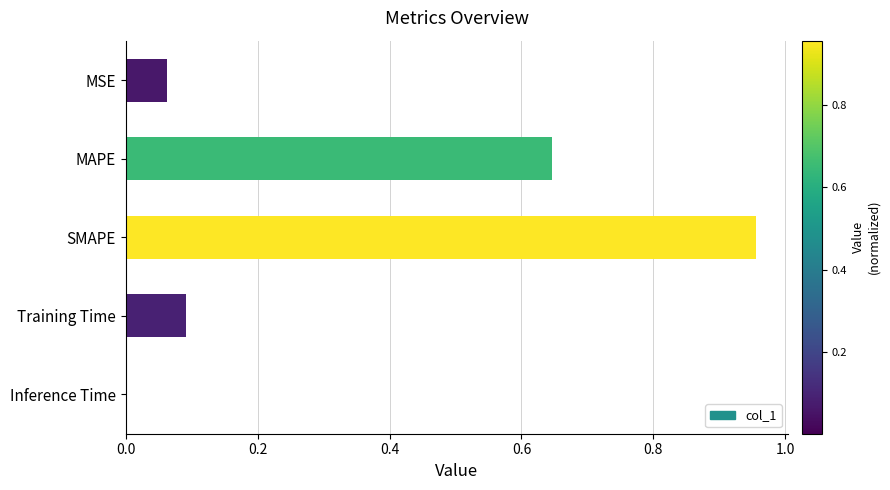

What is the sum of all values?

1.8